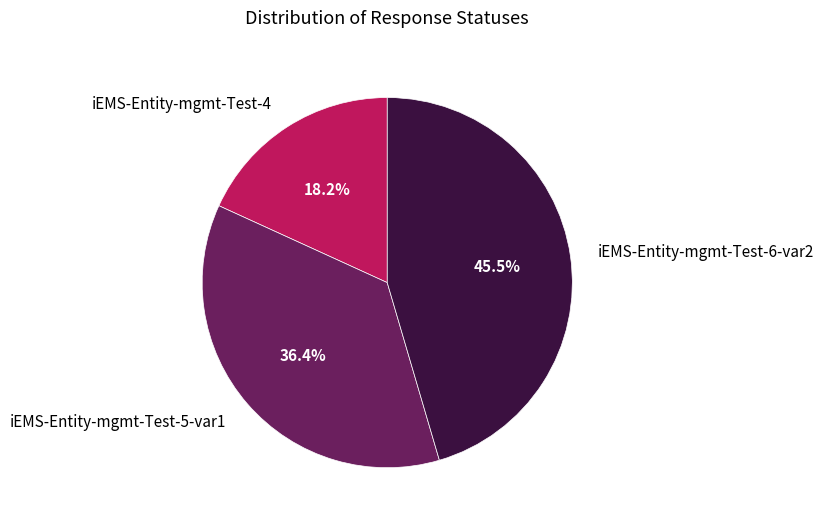

Is it true that iEMS-Entity-mgmt-Test-4 is 29% of the pie?

False